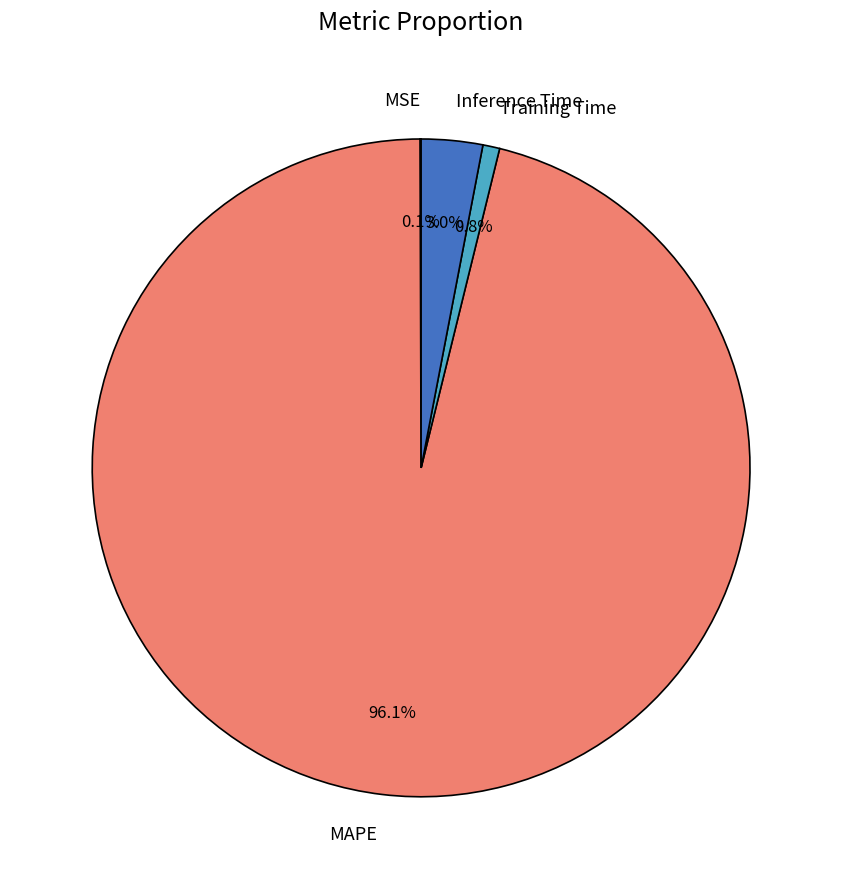

Is the sum of Inference Time and MAPE greater than half?

Yes